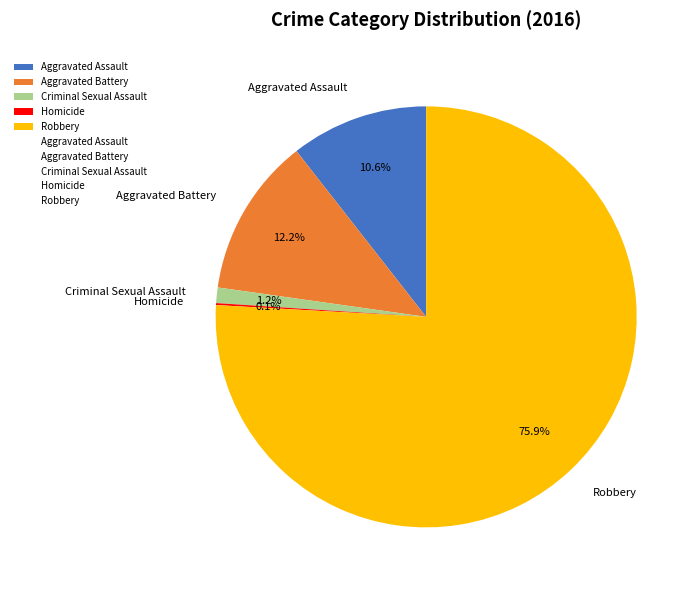

Which category has the biggest portion of the pie?

Robbery